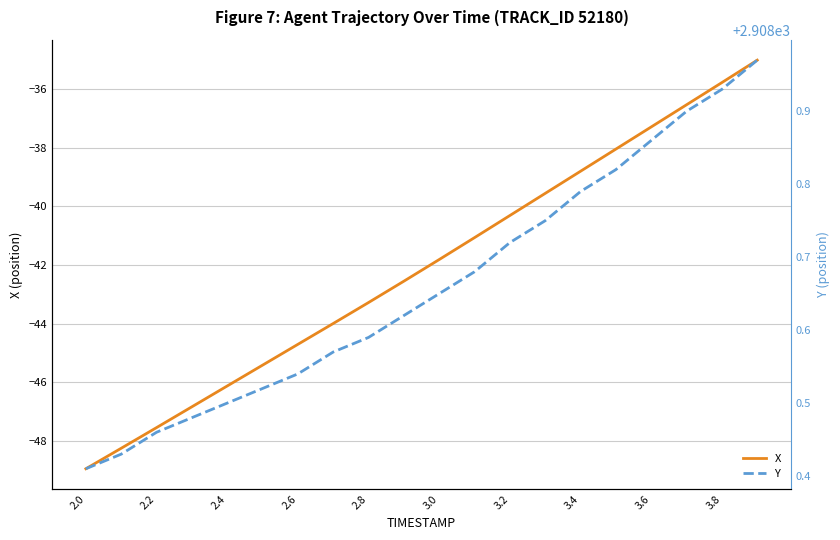

What is the highest value of the X series?

-35.0